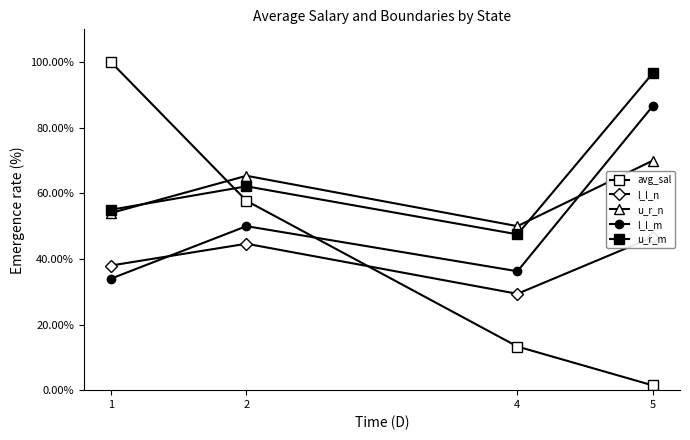

The value of l_l_m at 1 is 34.0. True or false?

True